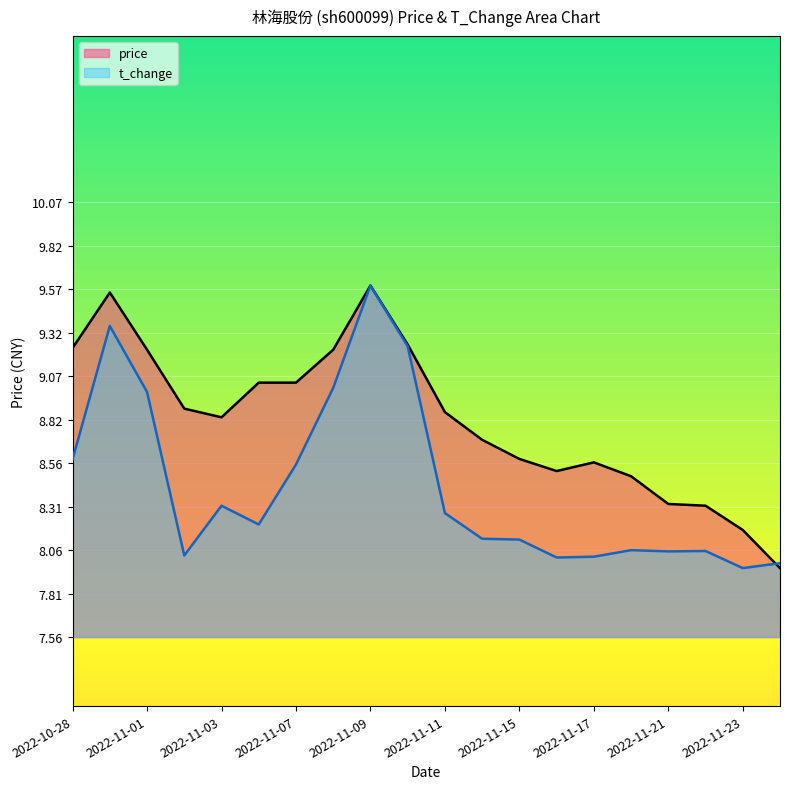

Rank the series by their average value, from lowest to highest.

t_change, price